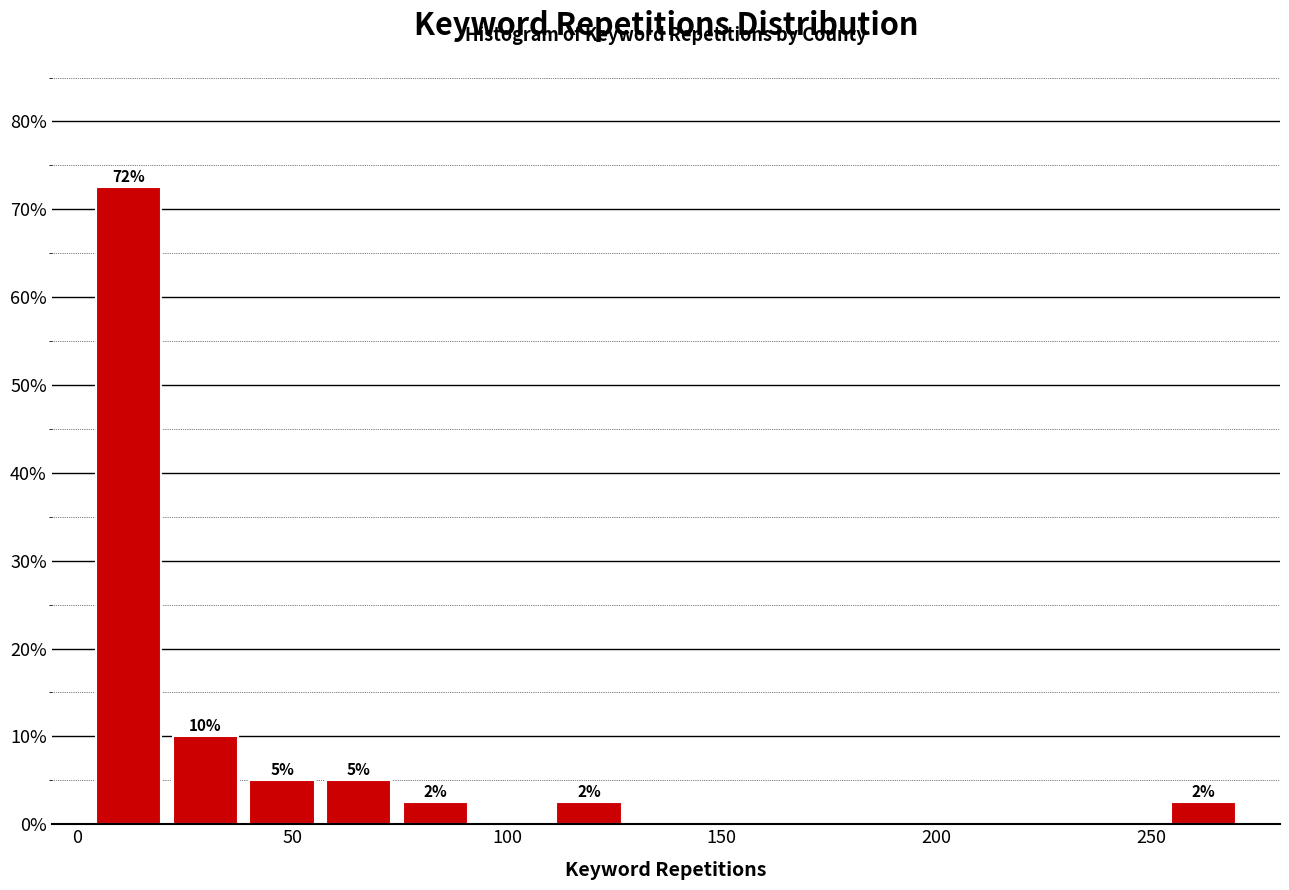

Around what value on the x-axis is the tallest bar? Give the approximate position of its centre, as read against the axis.

10